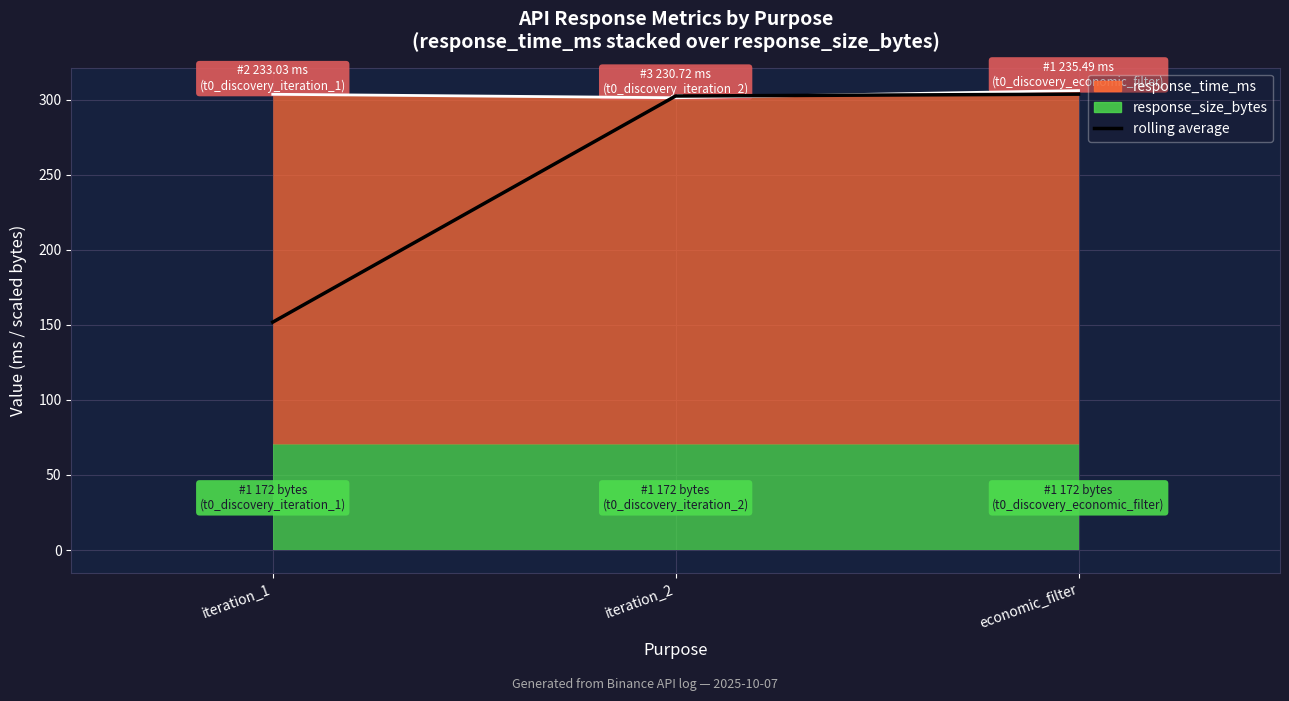

What is the value of the 2nd point from the left?

302.5